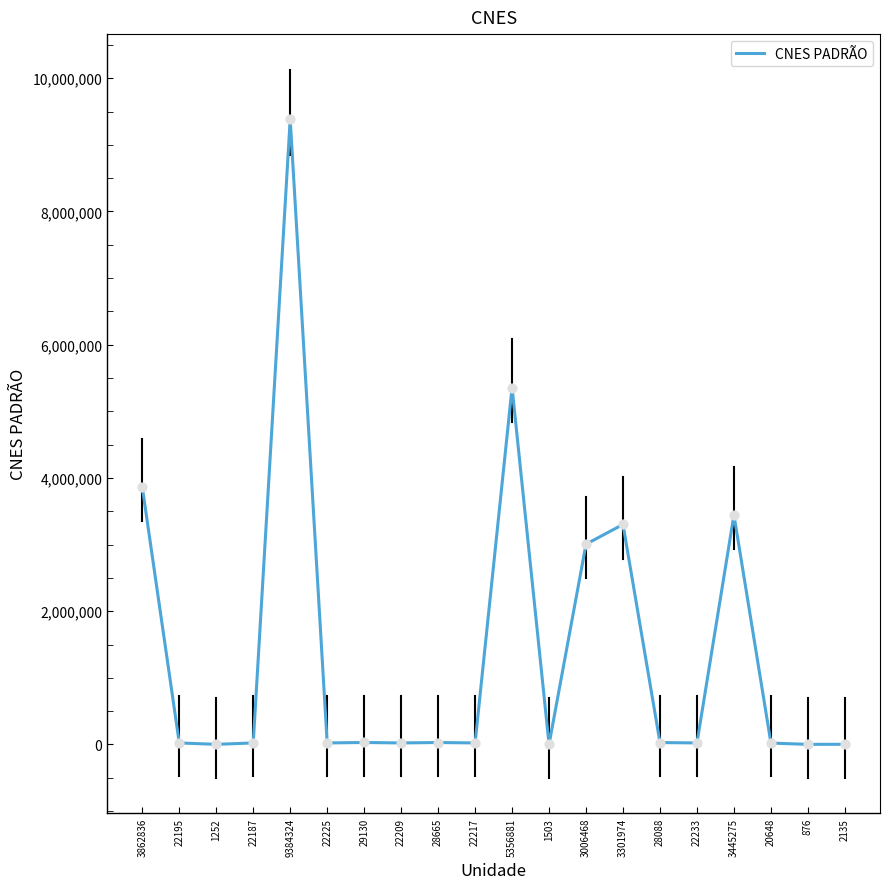

What is the ratio of the value at 20648 to the value at 22233?

0.9